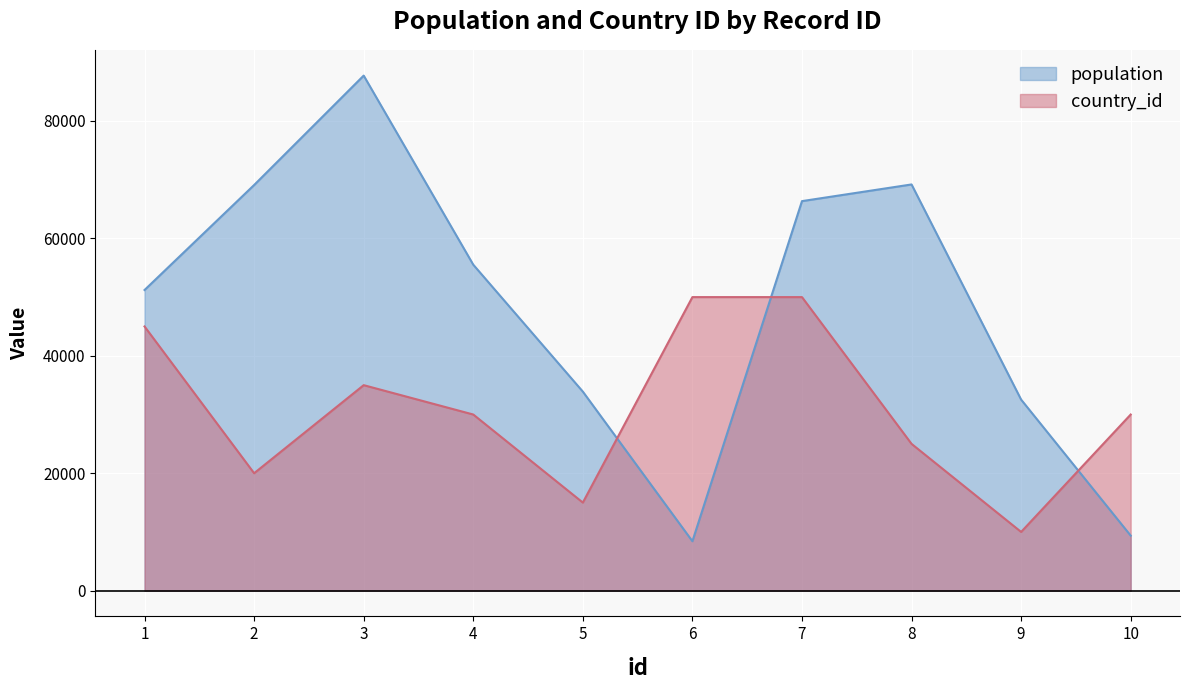

How many values in the country_id series exceed 30000?

4